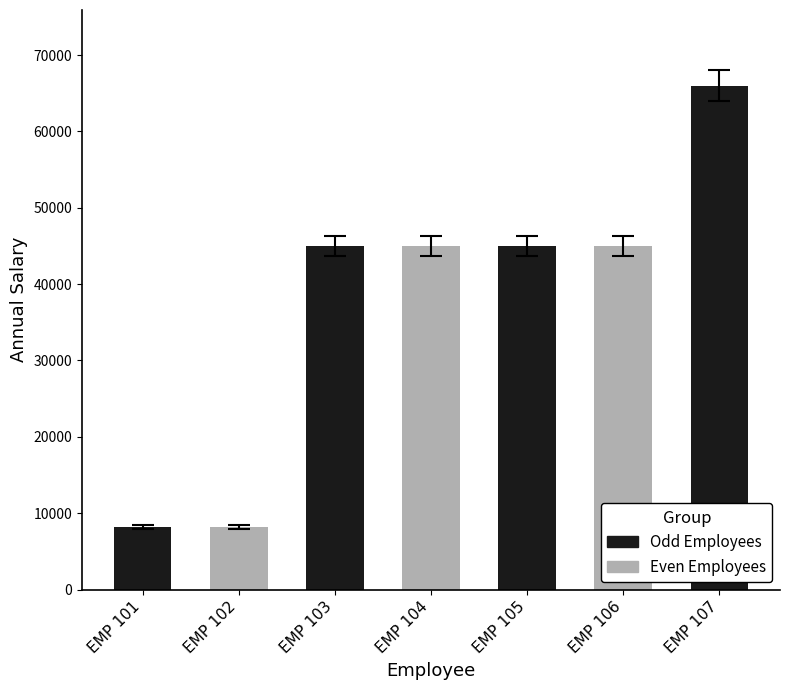

List the labels in order of value, largest first.

EMP 107, EMP 106, EMP 105, EMP 104, EMP 103, EMP 102, EMP 101